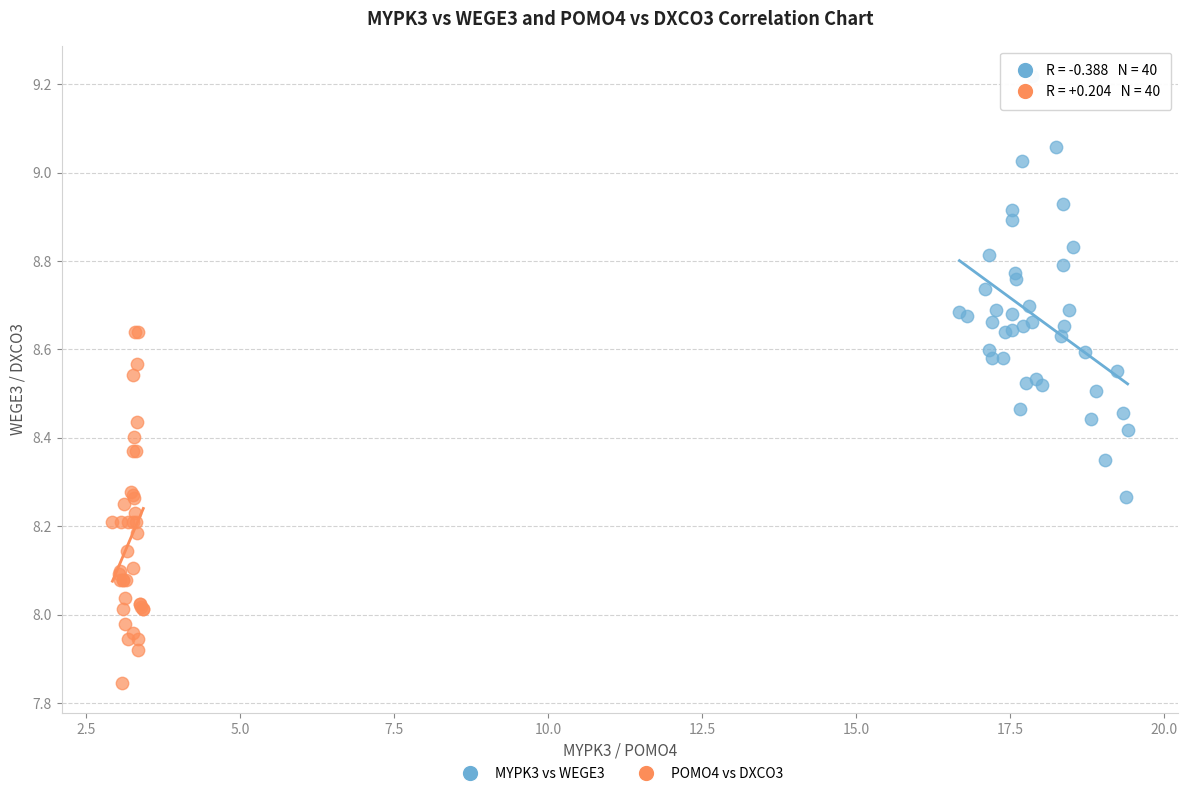

Which series reaches the minimum Y coordinate?

POMO4 vs DXCO3